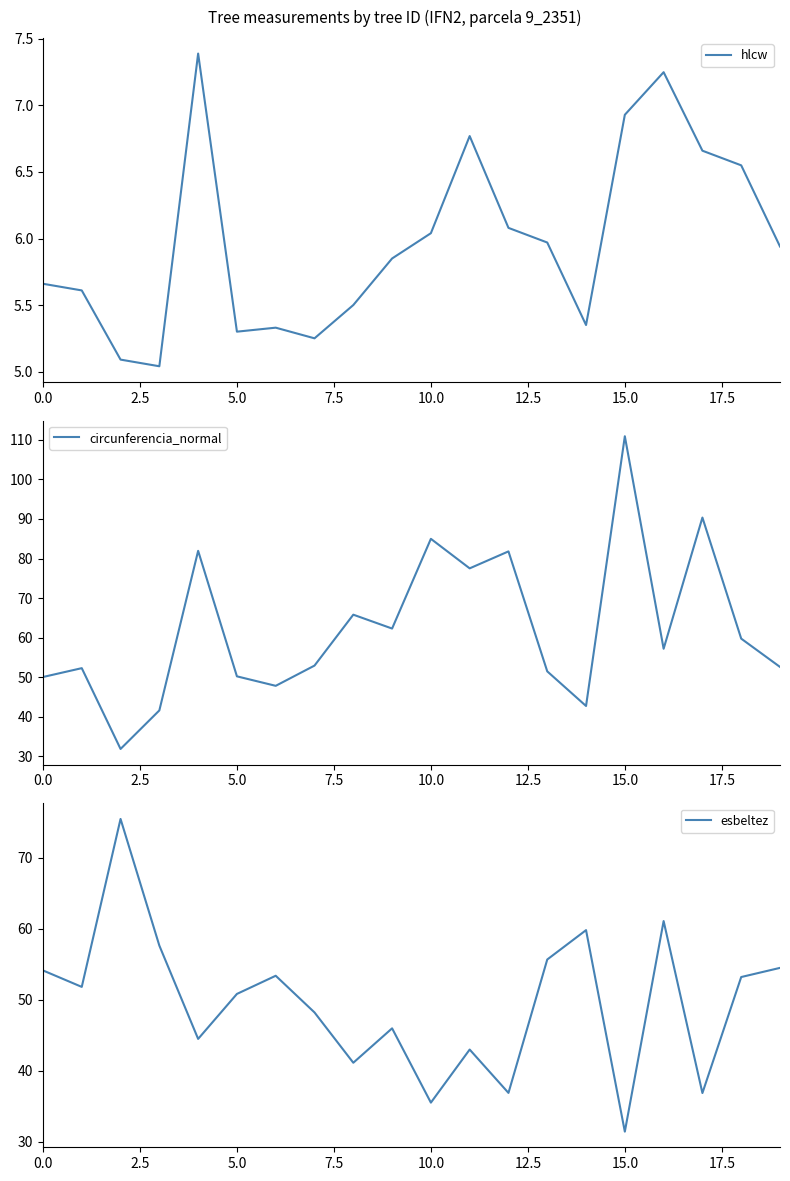

What is the maximum value for circunferencia_normal?

110.9